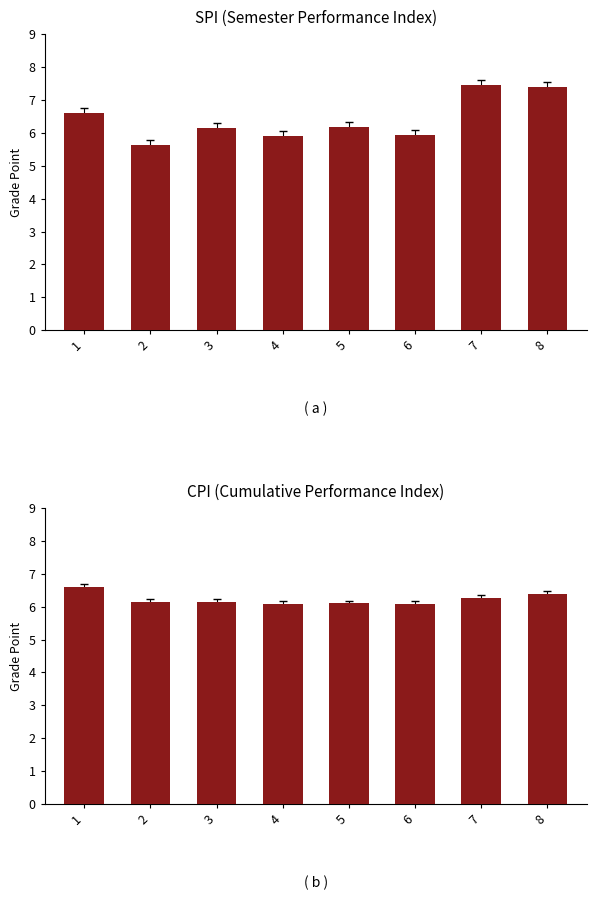

What is the sum of the CPI values at 6 and 1?

12.7